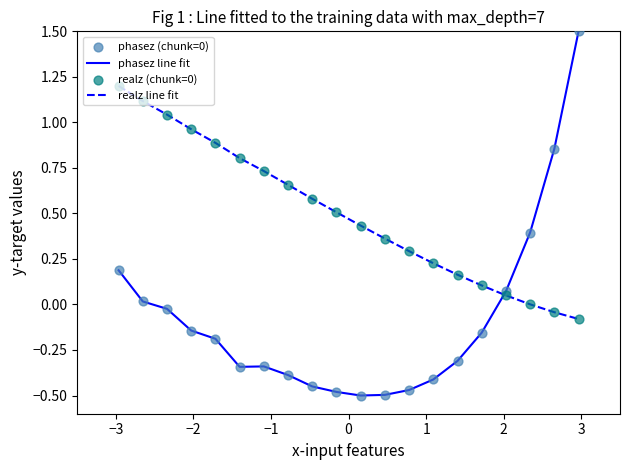

Which series has the widest spread of values?

phasez line fit